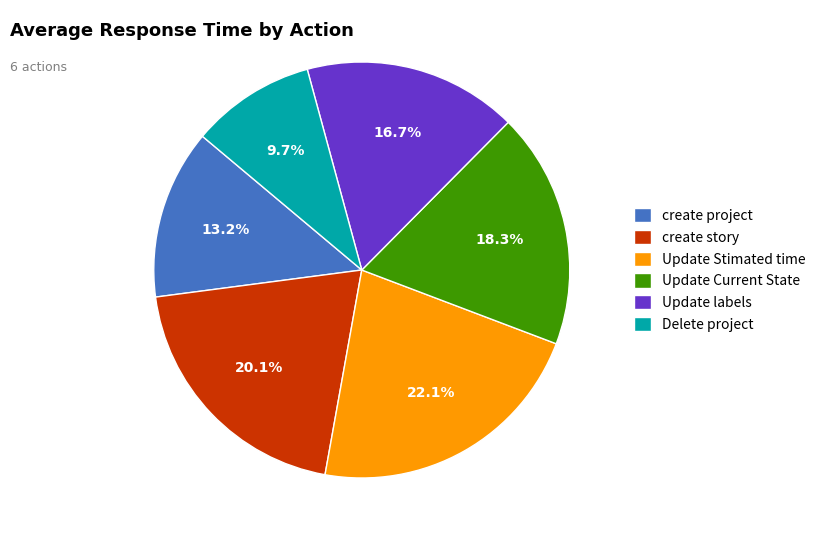

Which slice is the smallest?

Delete project